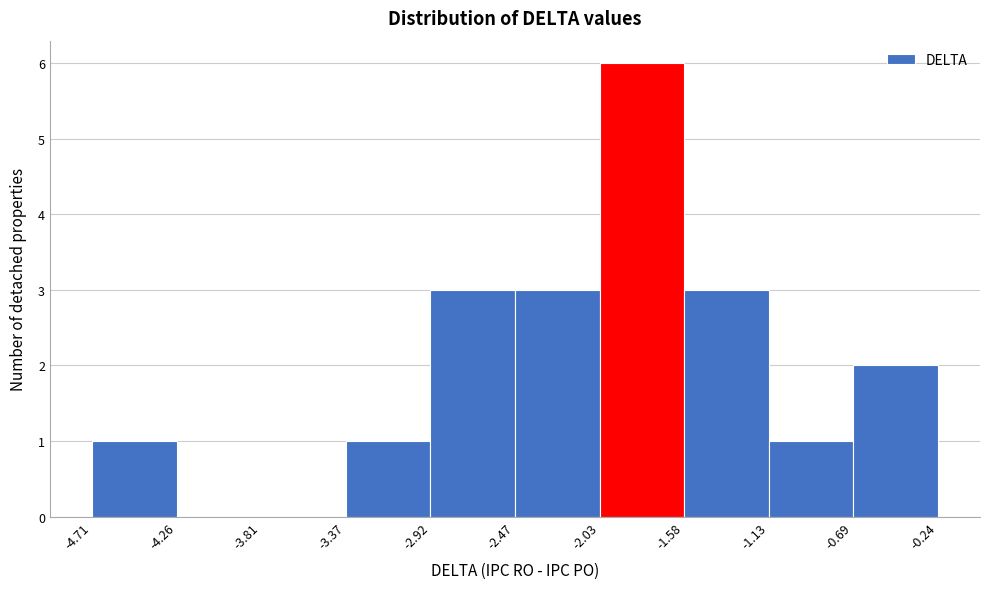

Which range on the x-axis has the tallest bar?

-2.03 to -1.58